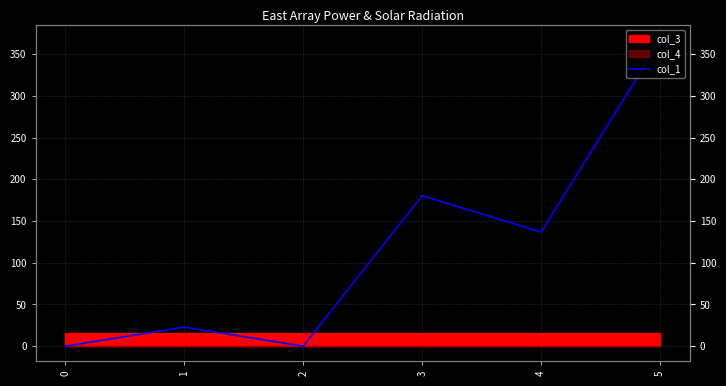

Reading right to left, list all the values displayed in this chart.

5=366.0	4=136.8	3=180.3	2=0.0	1=22.9	0=0.0